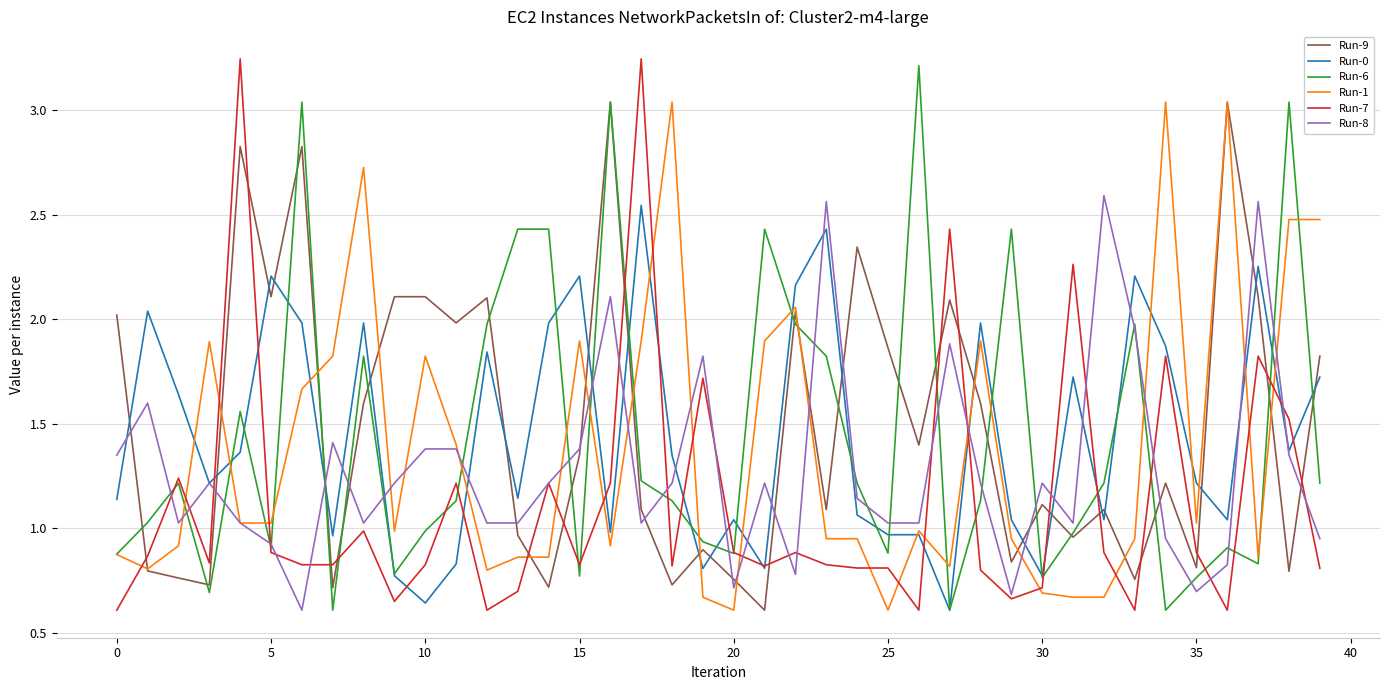

After their last crossing, which series has the higher values: Run-0 or Run-9?

Run-9